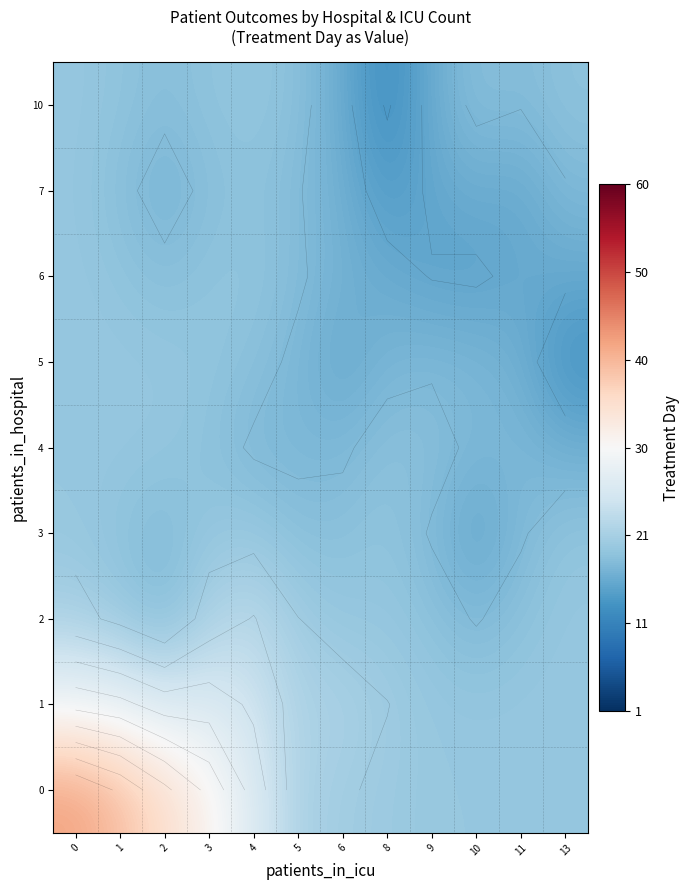

What is the difference between the 1 values at 9 and 1?

9.0